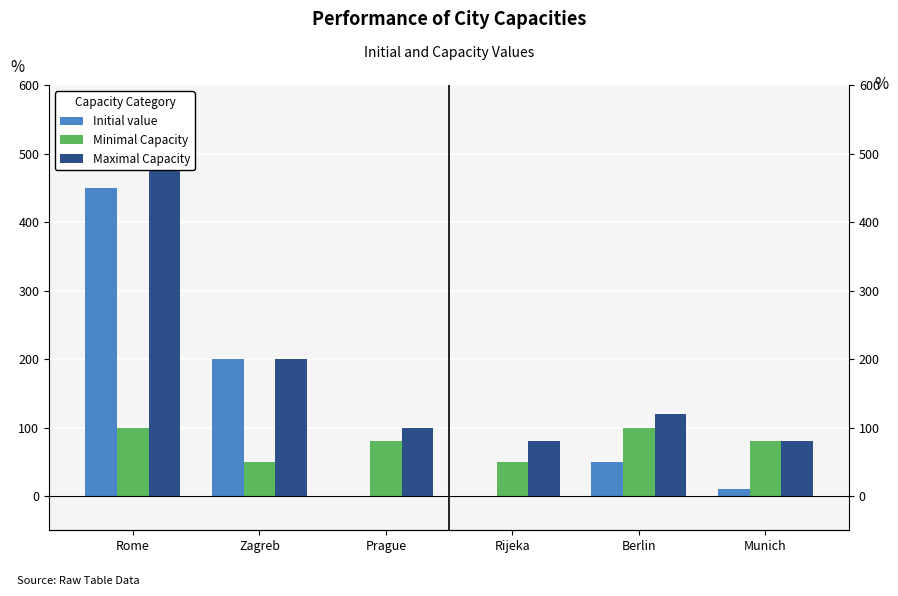

List the series in order of their peak value, lowest first.

Minimal Capacity, Initial value, Maximal Capacity